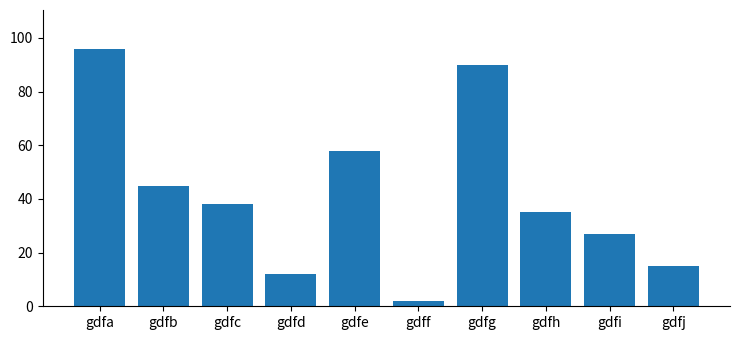

What is the difference between the maximum and second lowest values?

84